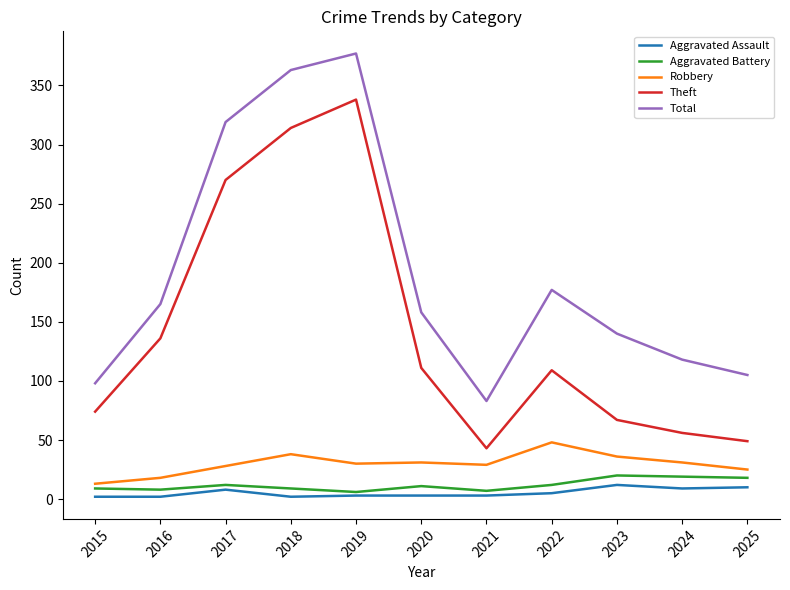

What is the maximum value shown in the chart?

377